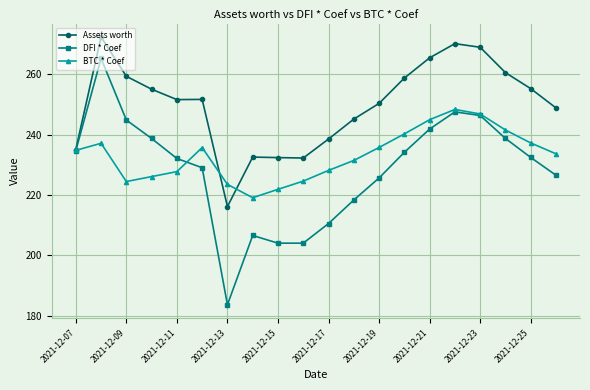

In DFI * Coef, how many points are higher than both neighbors (excluding endpoints)?

3